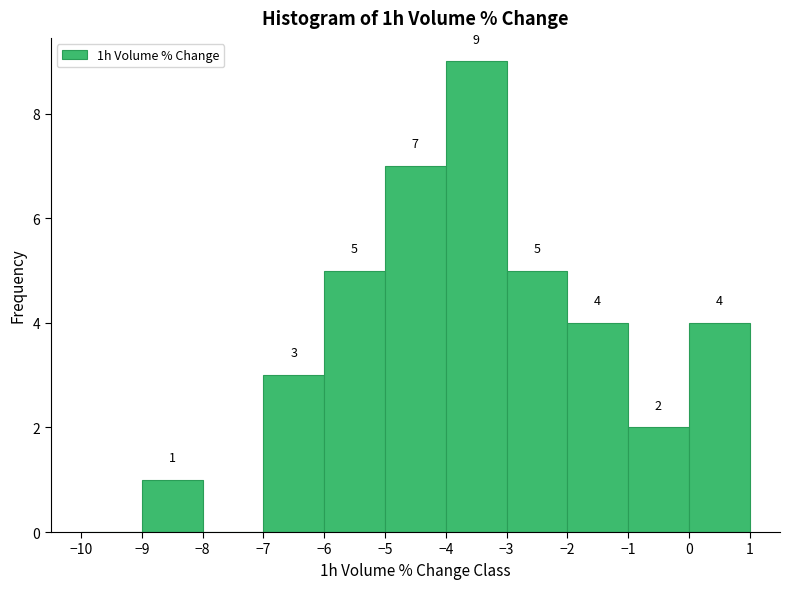

Over which range of the x-axis is the bar tallest?

-4 to -3